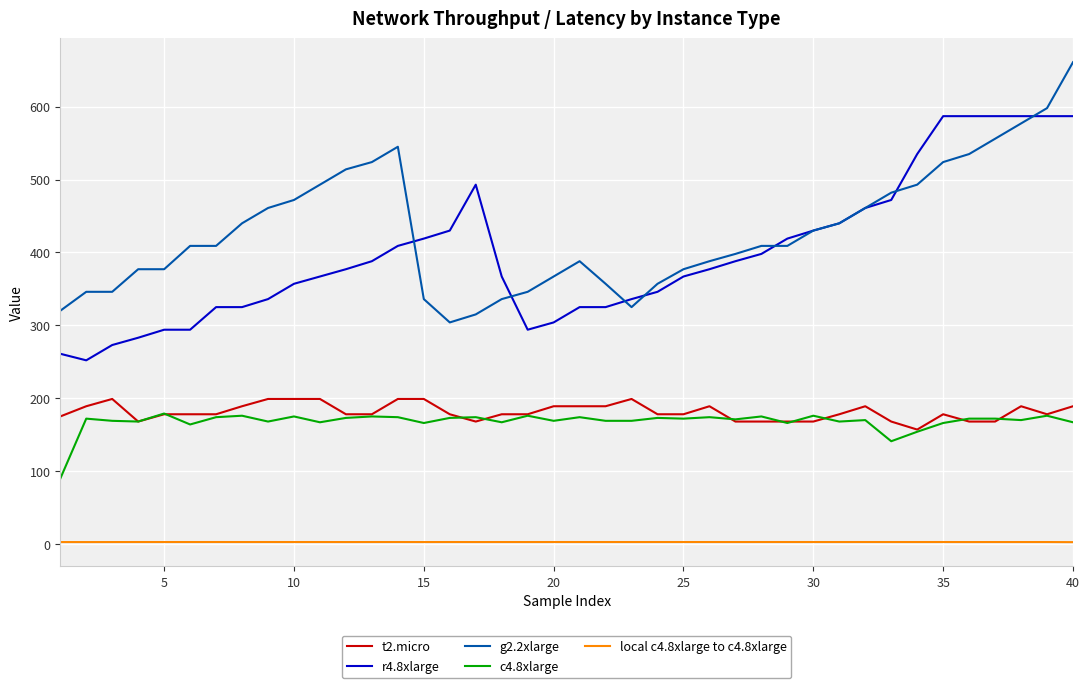

At how many categories does at least one series exceed 622?

1